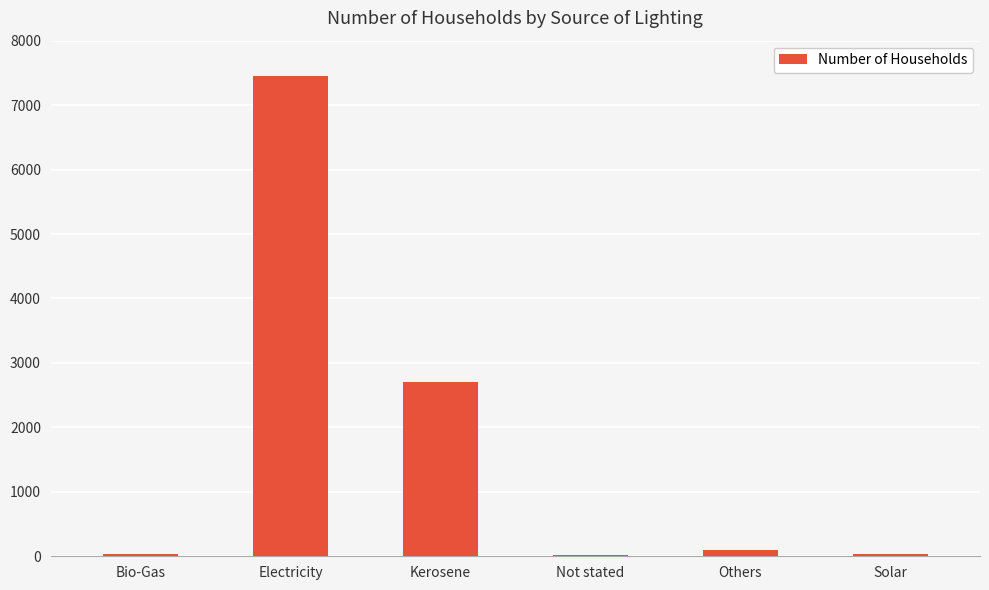

True or false: the data shows 2256 at Electricity.

False